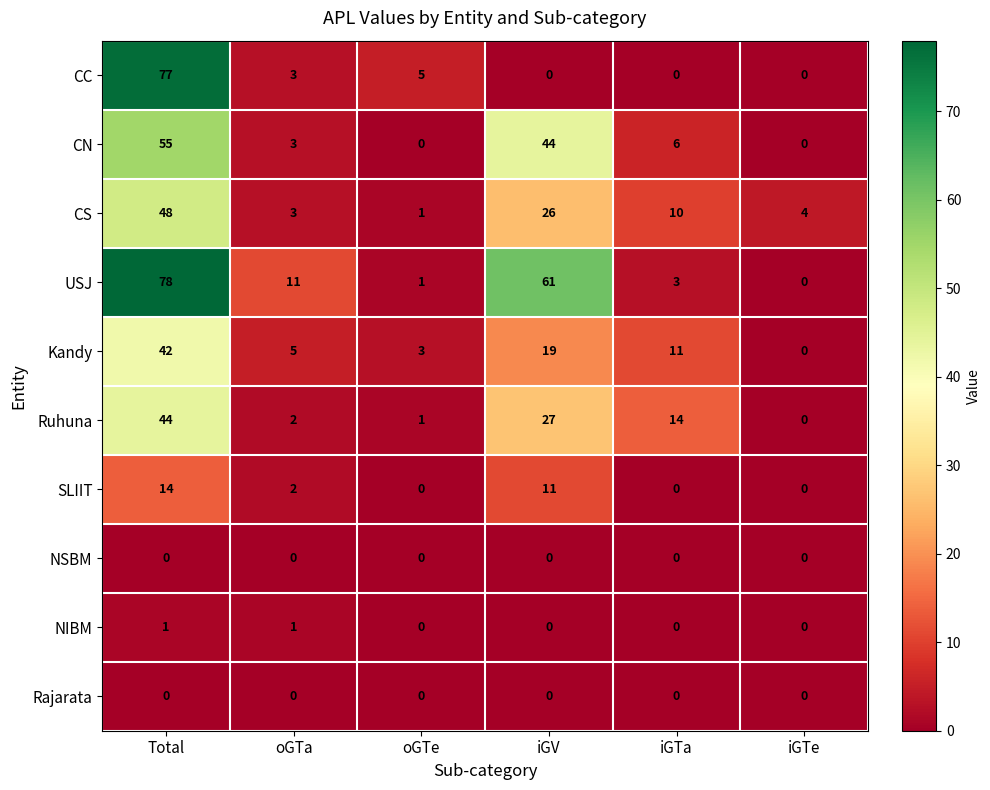

What is the average value of the CS series?

15